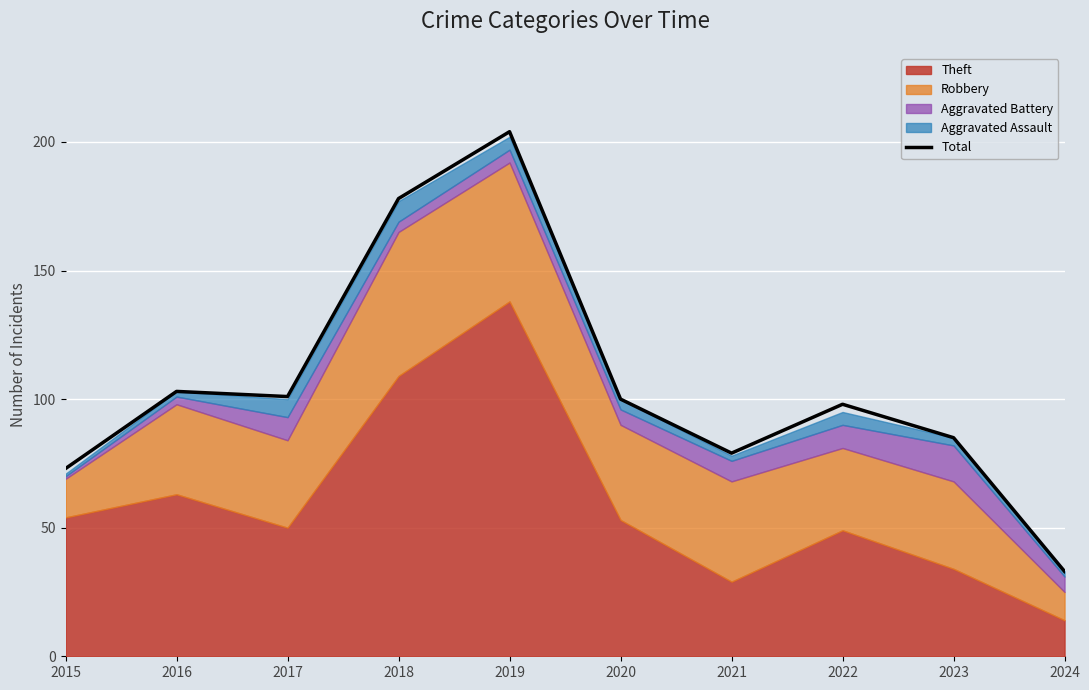

True or false: there are more than 2 points higher than both neighbors.

True